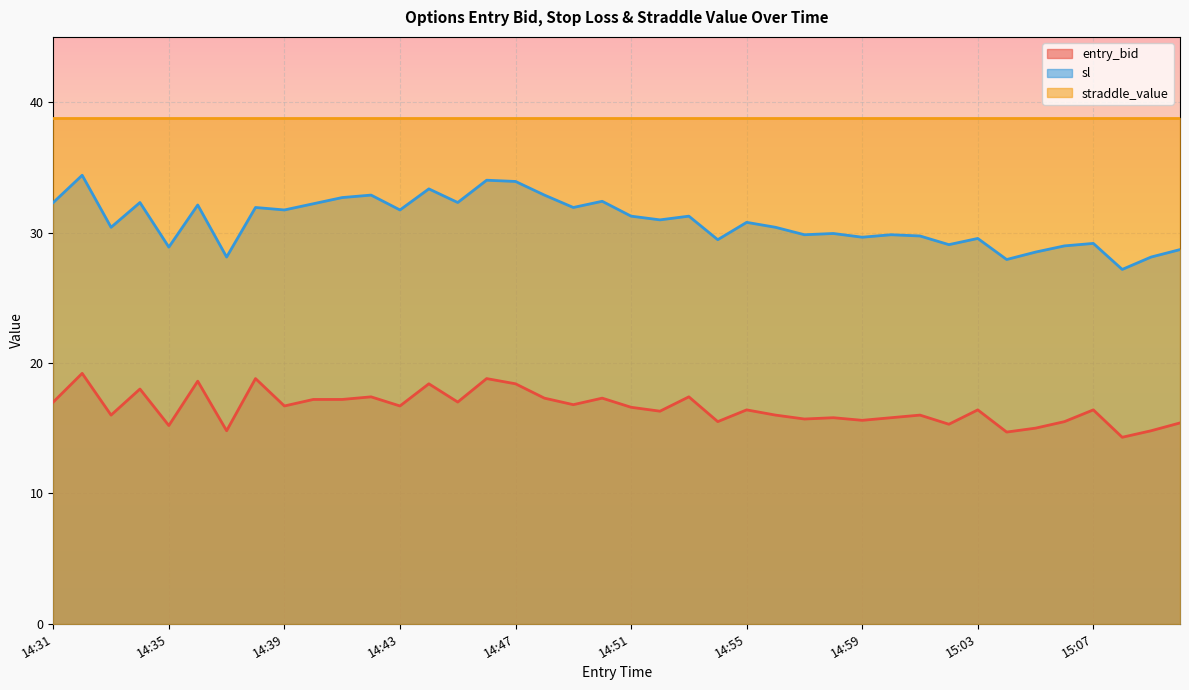

Does the chart display data point markers on the line(s)?

No